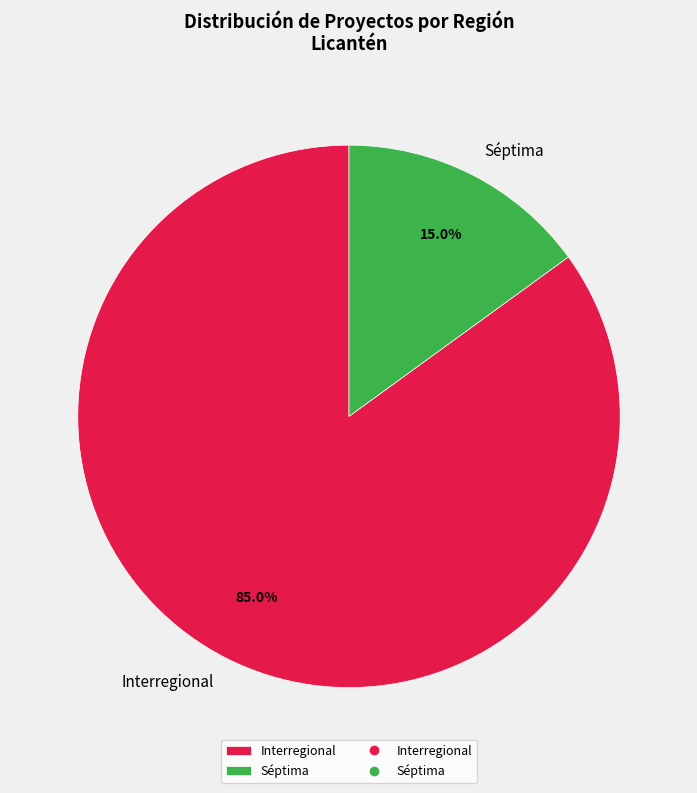

To the nearest percent, what is the difference between the Interregional and Séptima slice percentages?

70%